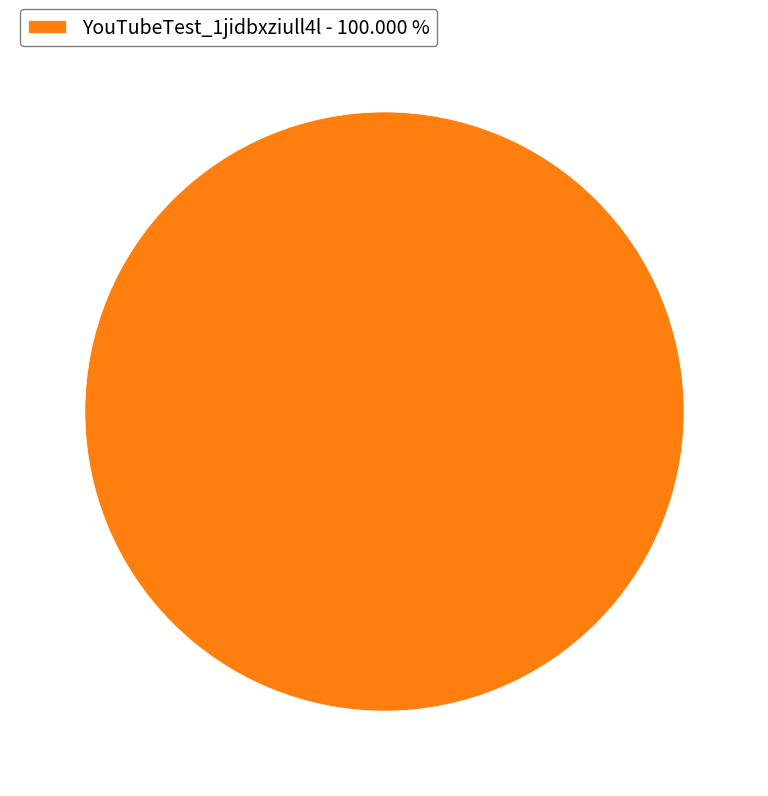

Is there a majority slice in this chart?

Yes